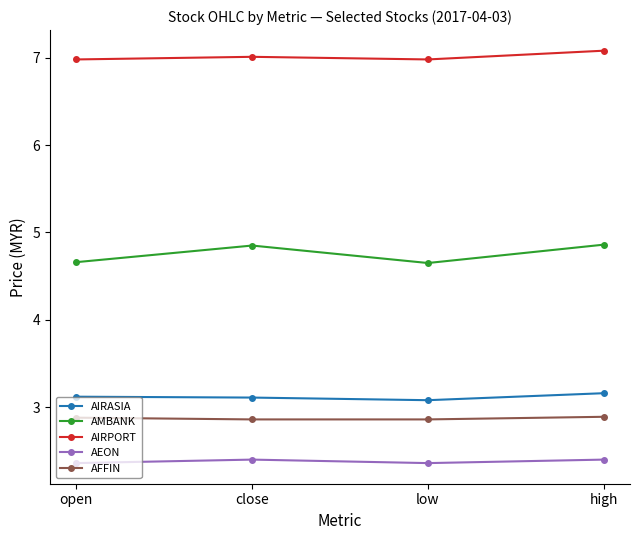

The value of AFFIN at low is 2.9. True or false?

True